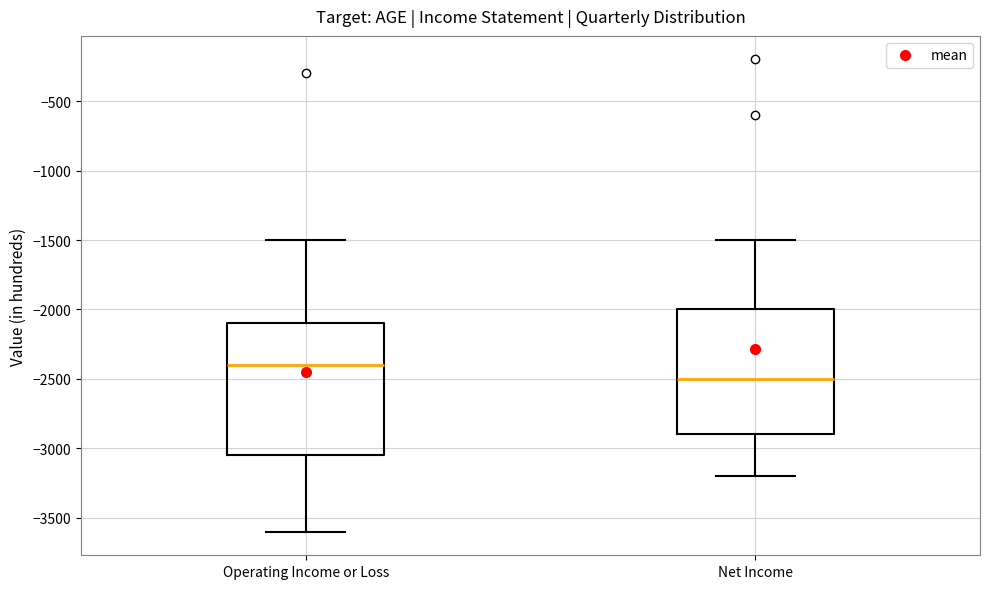

Reading left to right, read every box against the y-axis: the position of its median line, the range the box covers, and the ends of its whiskers. The values are not printed on the chart, so give them approximately, as read against the axis.

Operating Income or Loss: median -2400, box -3050 to -2100, whiskers -3600 to -1500
Net Income: median -2500, box -2900 to -2000, whiskers -3200 to -1500